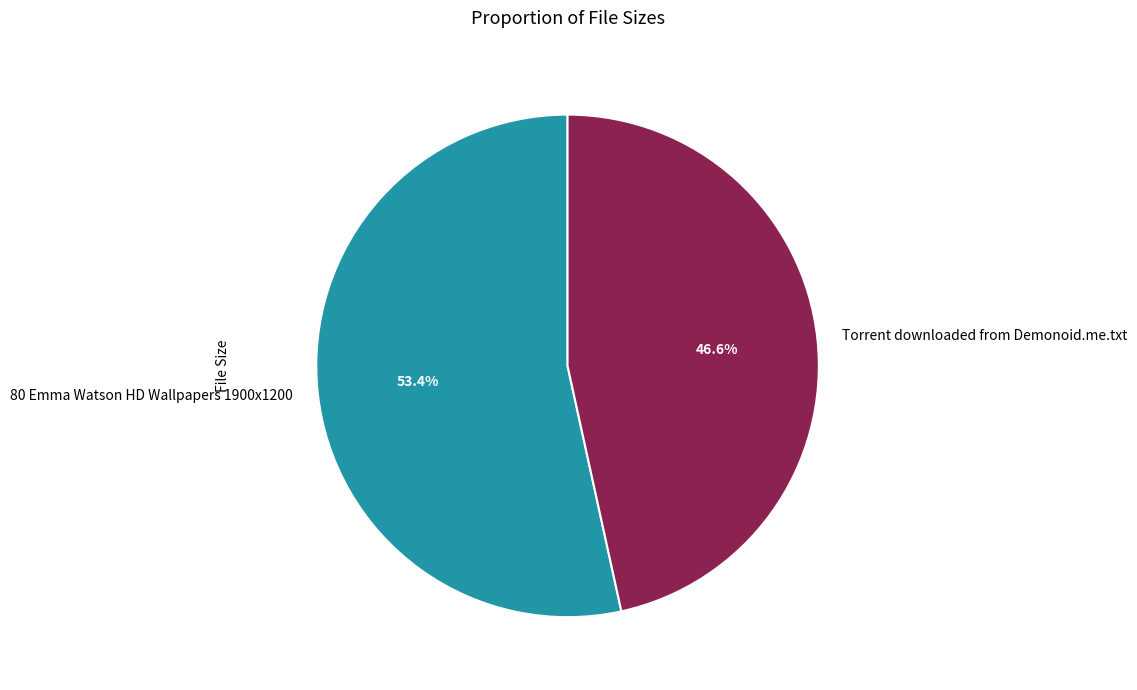

Is there any slice that represents more than half of the pie?

Yes